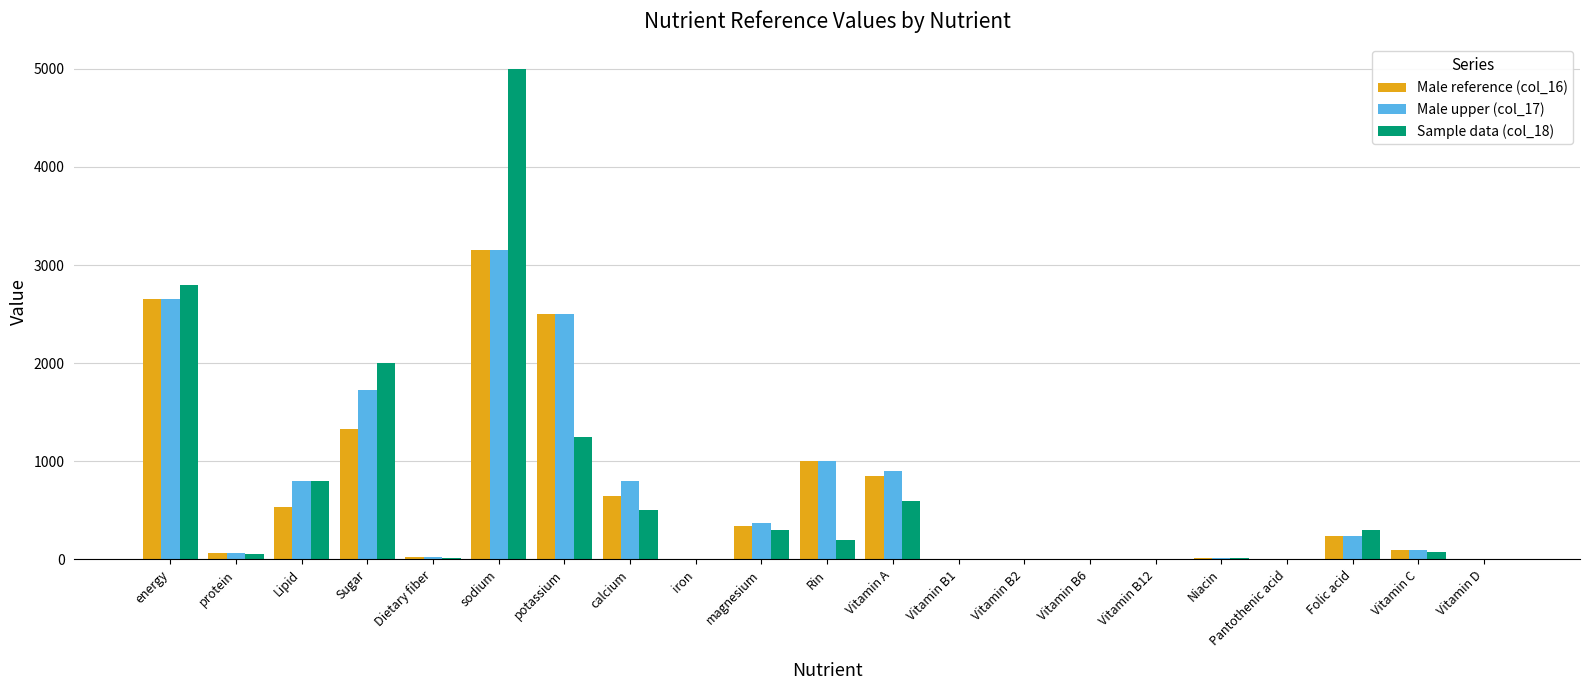

True or false: Male reference (col_16) has a value of 530.0 at Lipid.

True